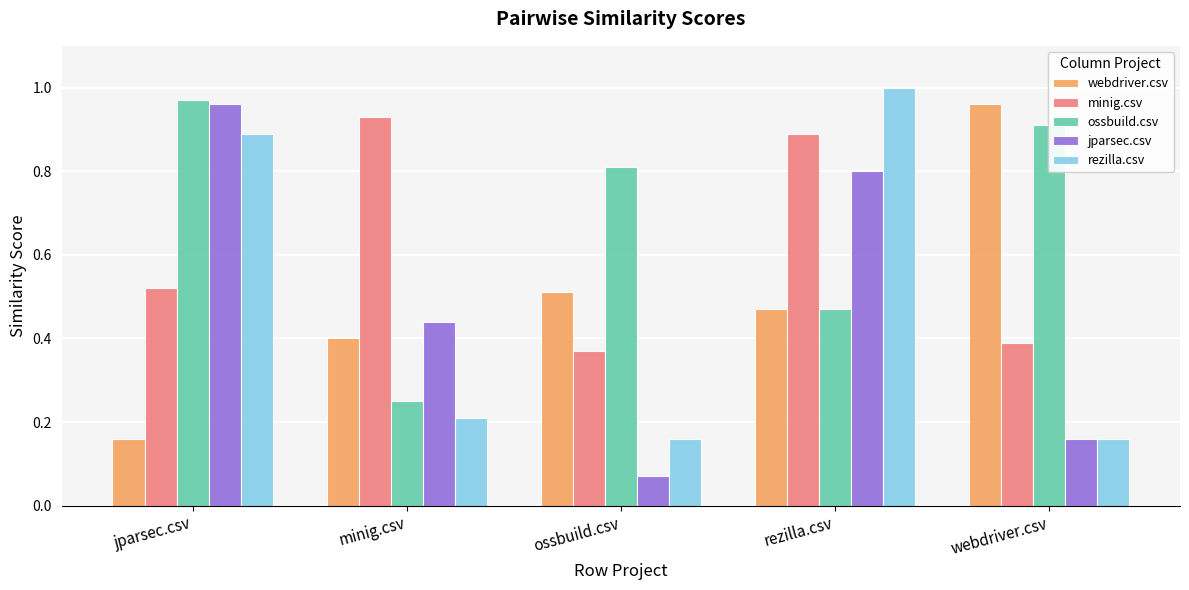

The minig.csv series shows 0.4 at webdriver.csv. True or false?

True